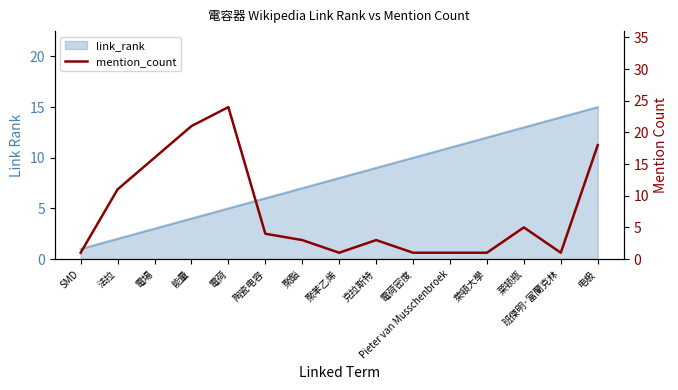

What position from the right is 法拉?

14